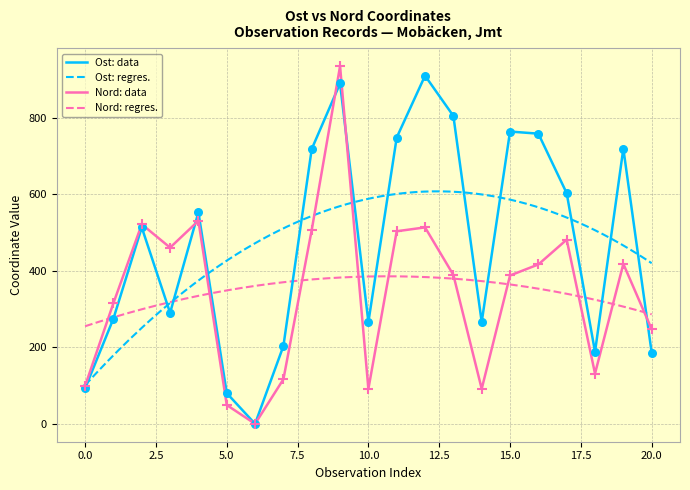

What are all the series names shown in the legend?

Ost, Nord